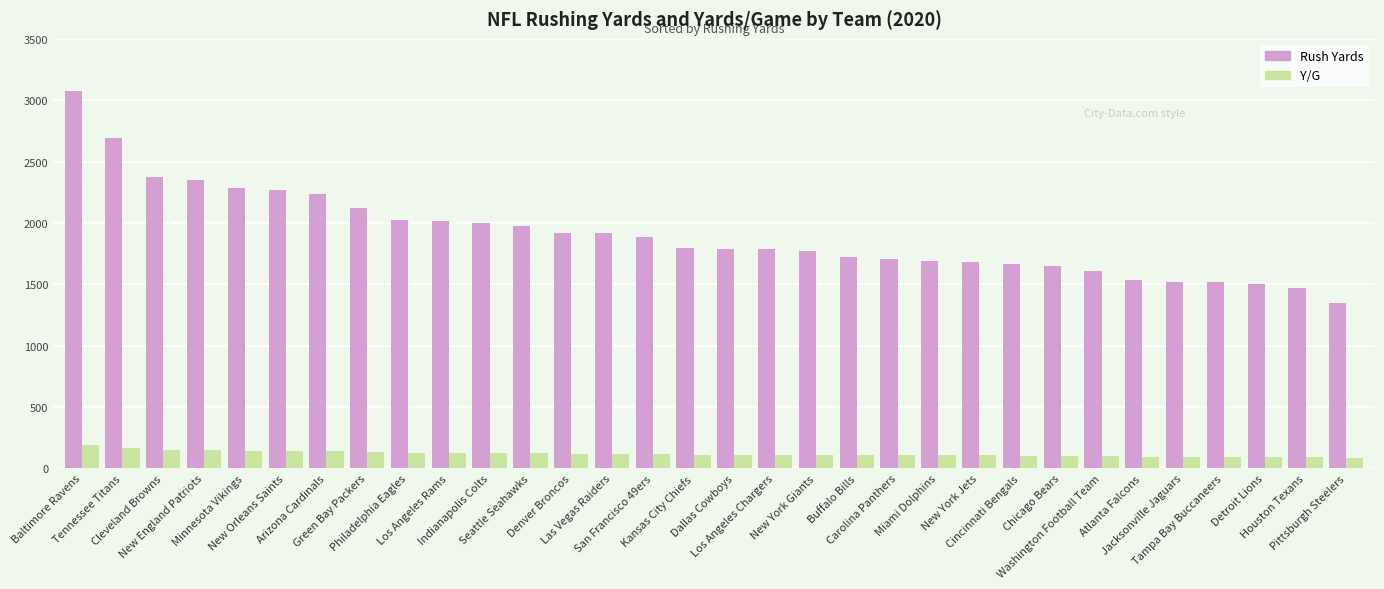

At Tampa Bay Buccaneers, list the series in order from largest to smallest.

Rush Yards, Y/G